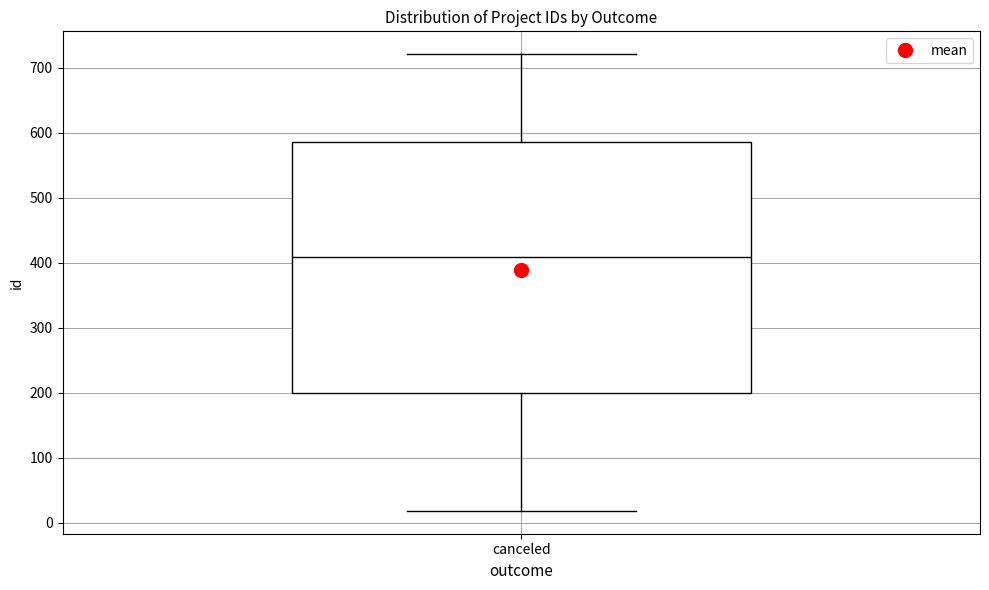

Read this box plot against the y-axis: the position of the median line, the range covered by the box, and the ends of both whiskers. The values are not printed on the chart, so give them approximately, as read against the axis.

median 410, box 200 to 590, whiskers 20 to 720